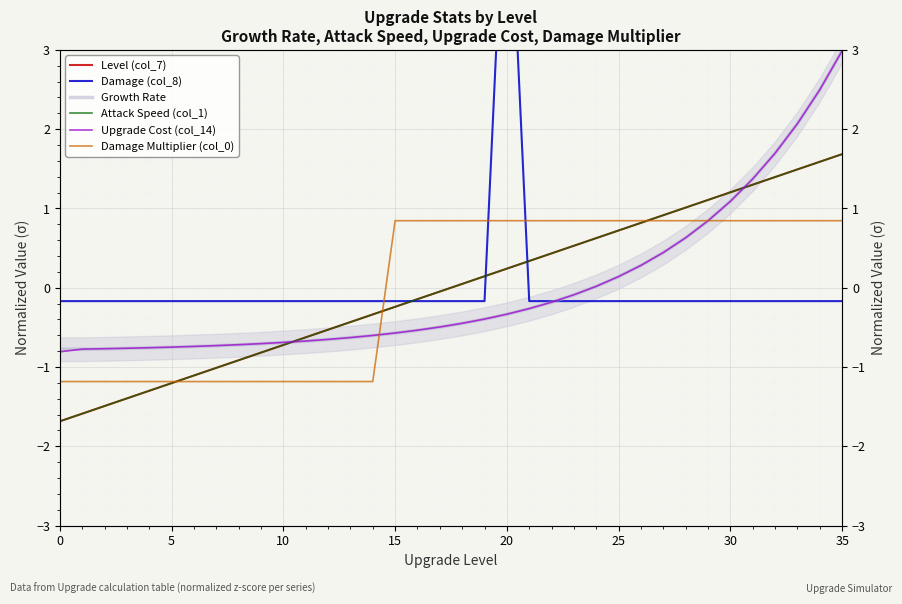

How many lines are shown in the chart?

6